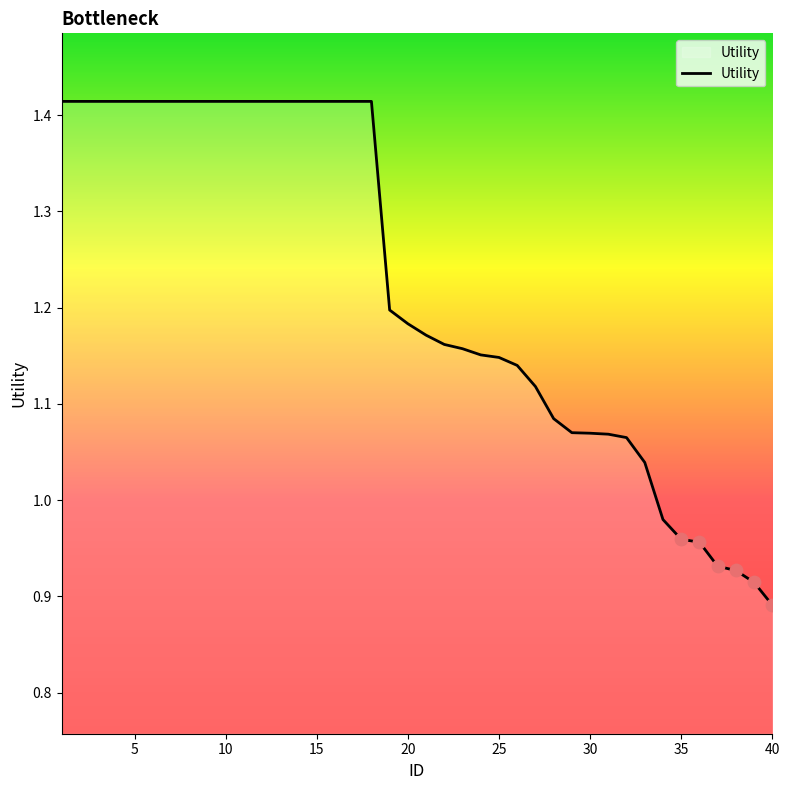

Is this an area chart (filled region under the line)?

Yes